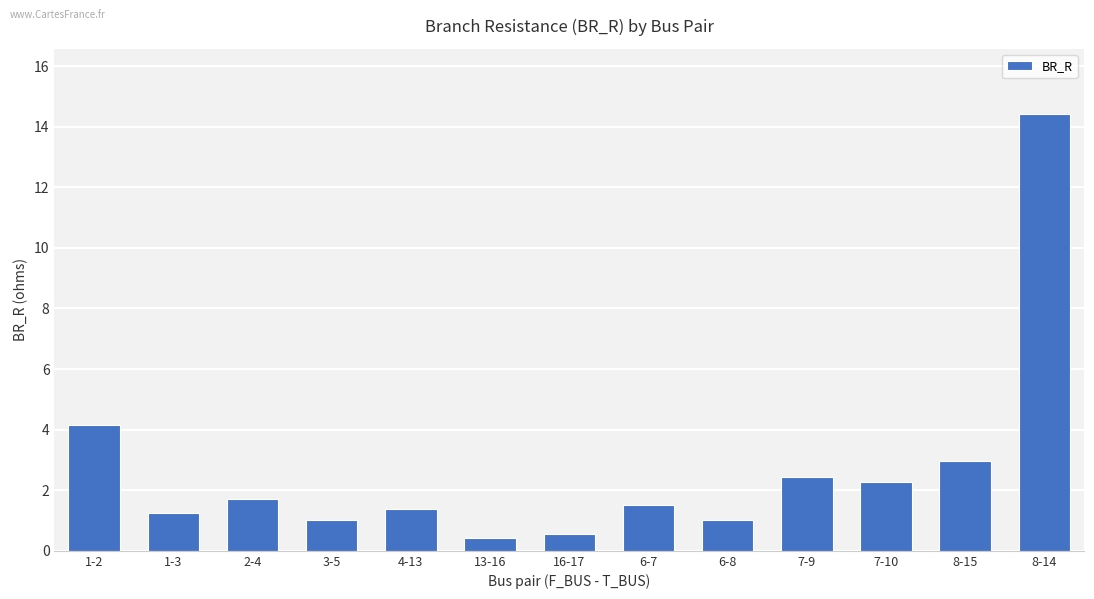

How many bars are there in total?

13